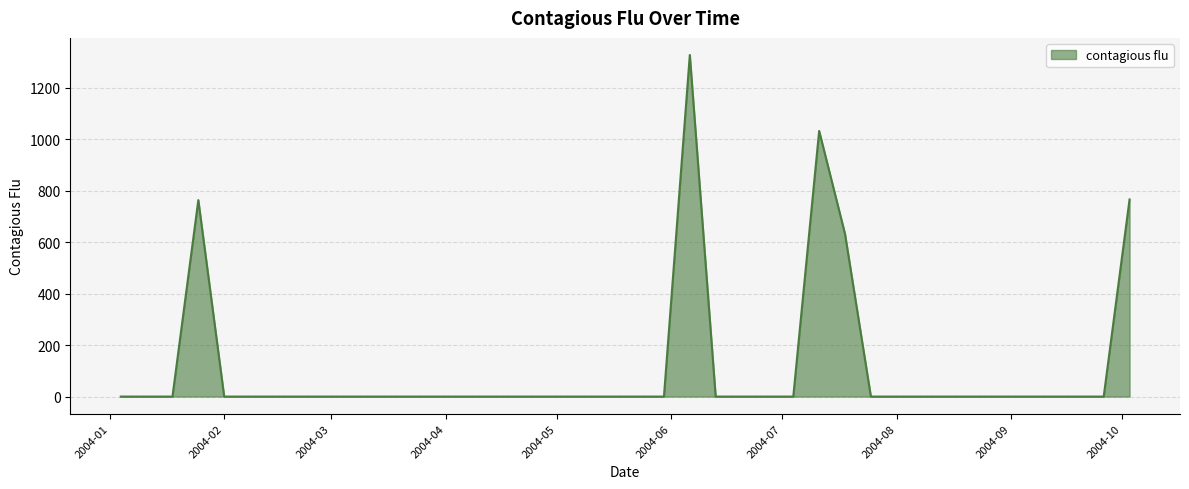

What is the maximum value shown in the chart?

1327.3